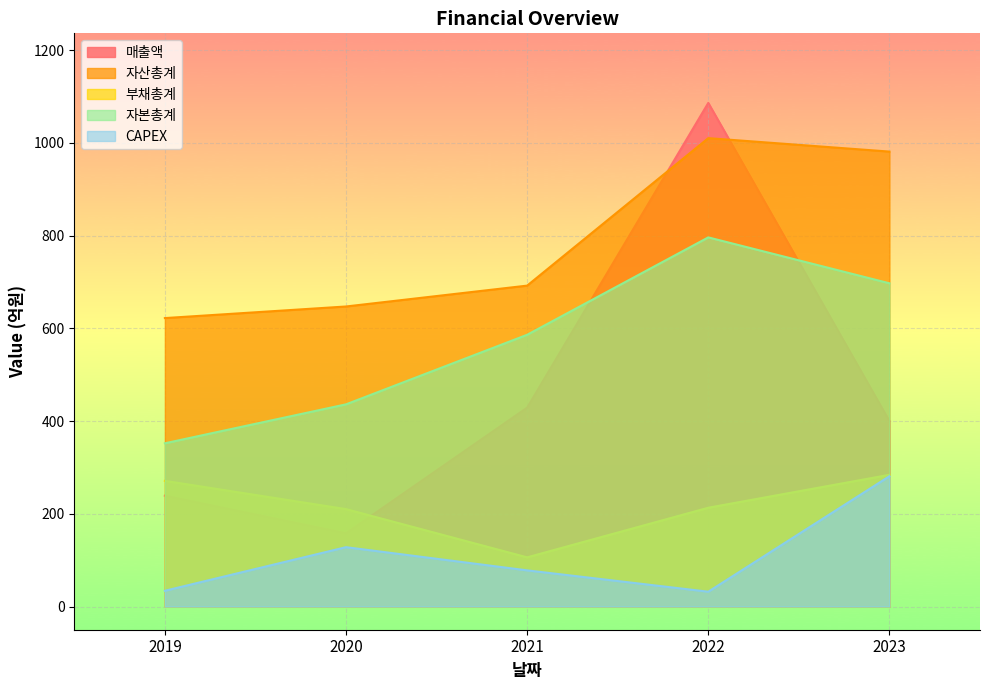

What is the value of the 자산총계 point at the 5th from the left?

981